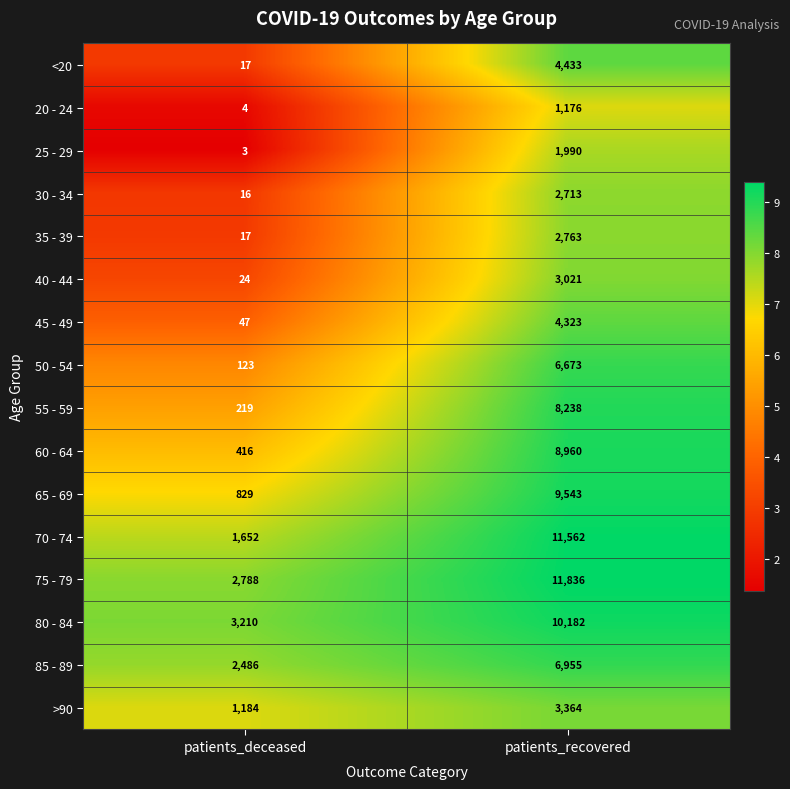

What is the minimum value shown in the chart?

3